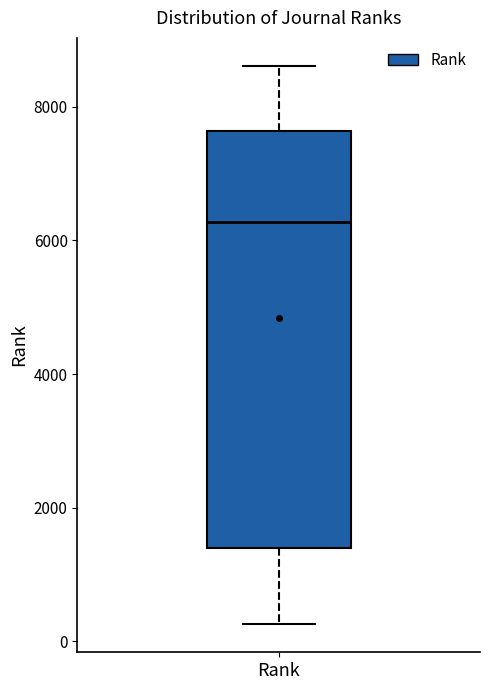

Read this box plot against the y-axis: the position of the median line, the range covered by the box, and the ends of both whiskers. The values are not printed on the chart, so give them approximately, as read against the axis.

median 6200, box 1400 to 7600, whiskers 200 to 8600